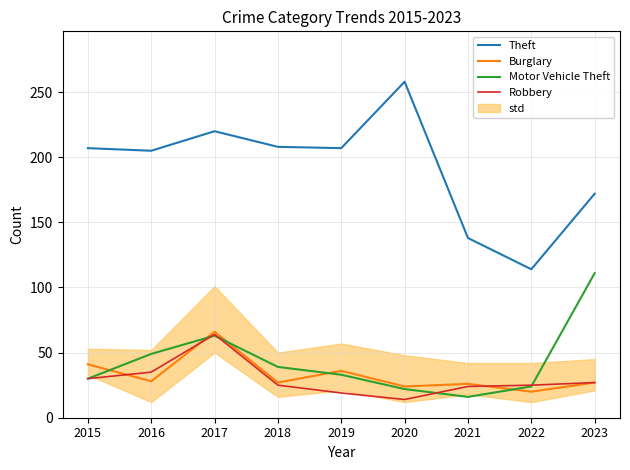

List the series in order of their peak value, highest first.

Theft, Motor Vehicle Theft, Burglary, Robbery